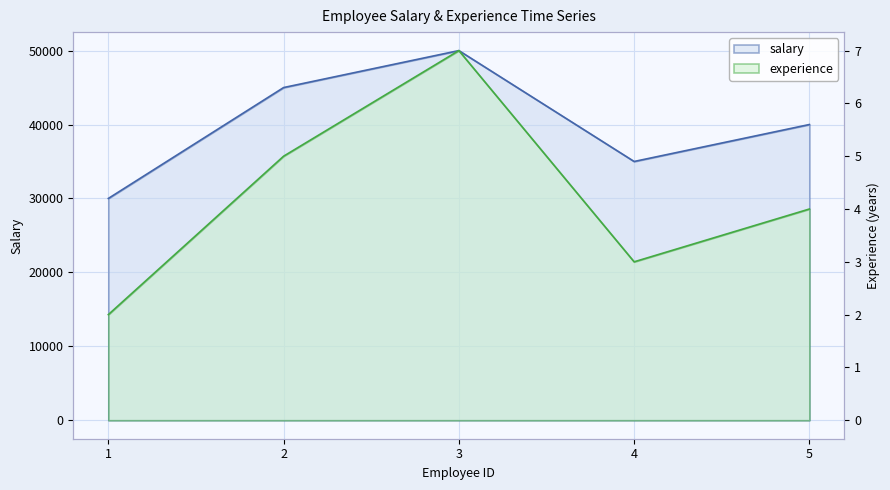

At which category is the sum across all series the highest?

3